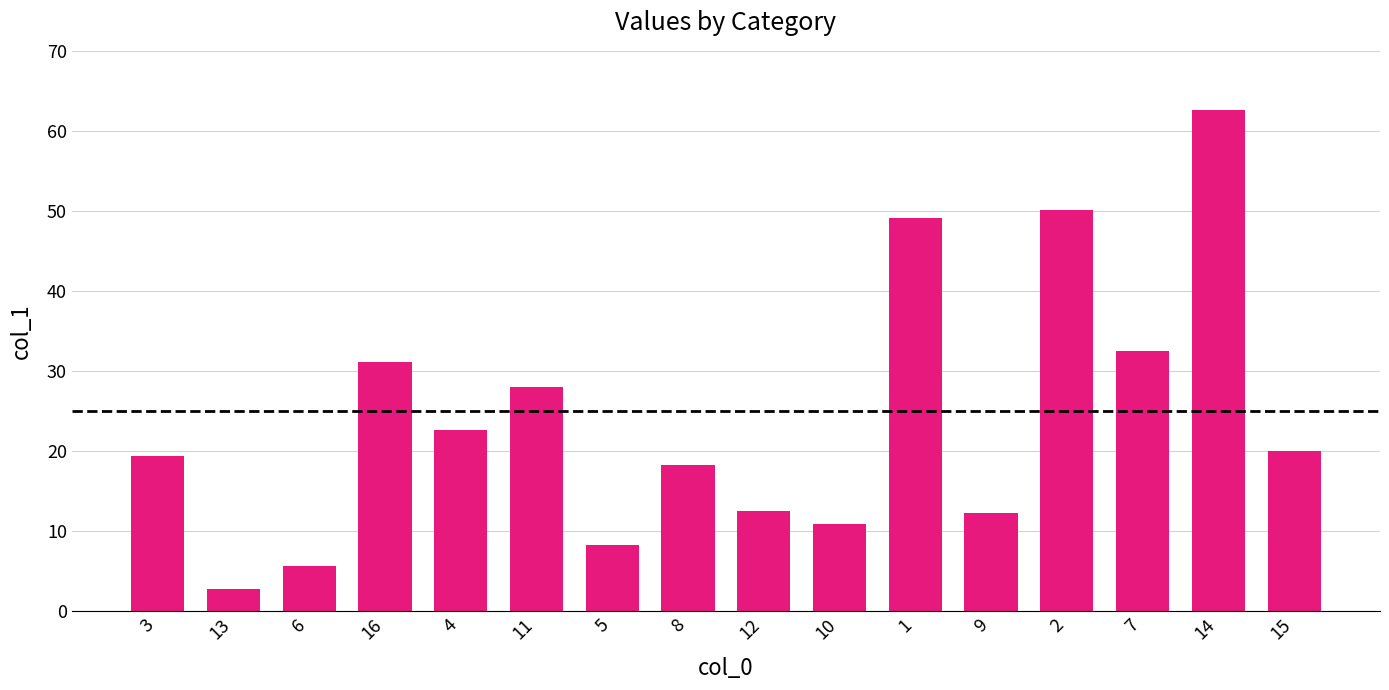

The chart shows a value of 12.4 at 5. True or false?

False